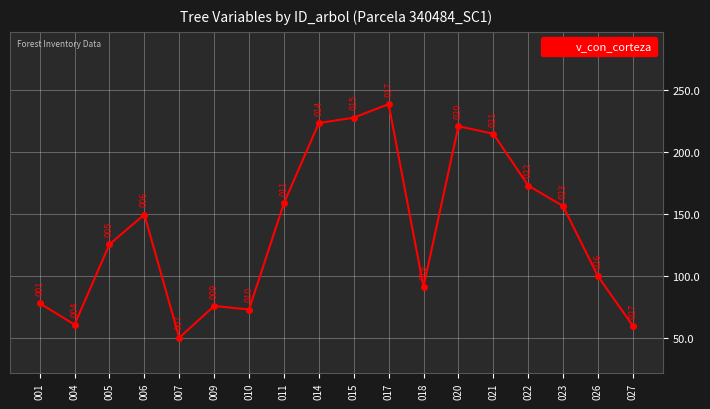

Between 022 and 021, which is larger?

021